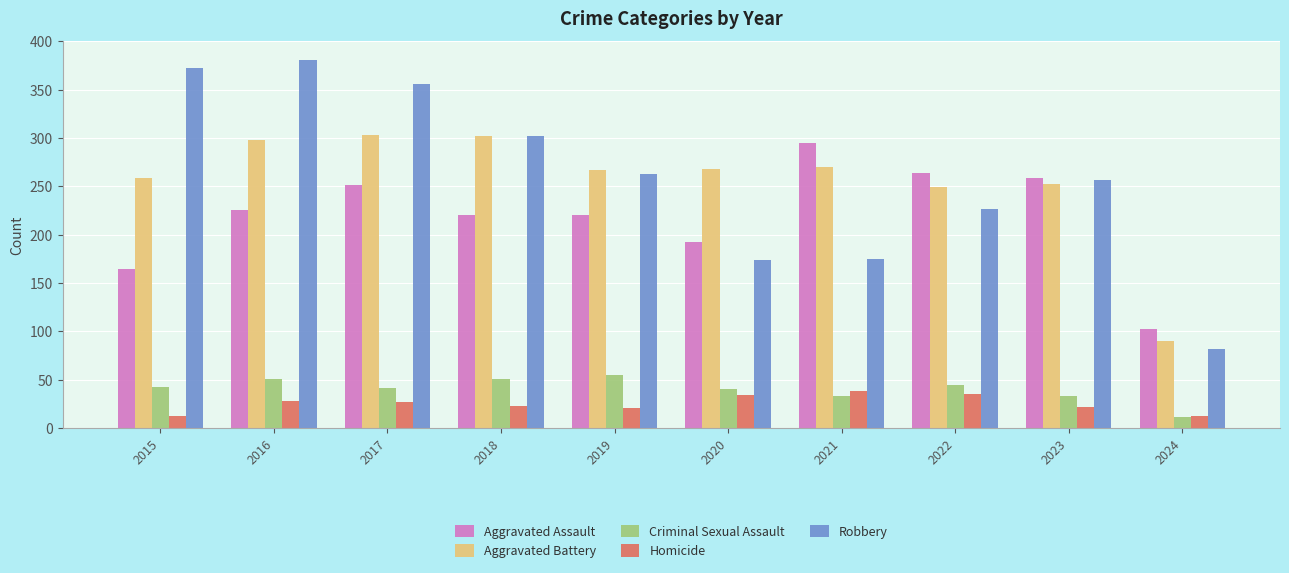

What is the difference between the highest and lowest values at 2015?

359